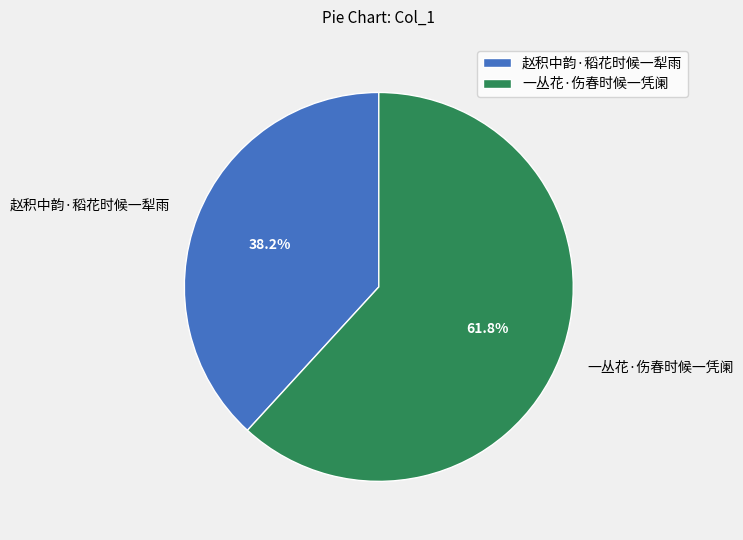

Do 一丛花·伤春时候一凭阑 and 赵积中韵·稻花时候一犁雨 together represent more than half of the pie?

Yes